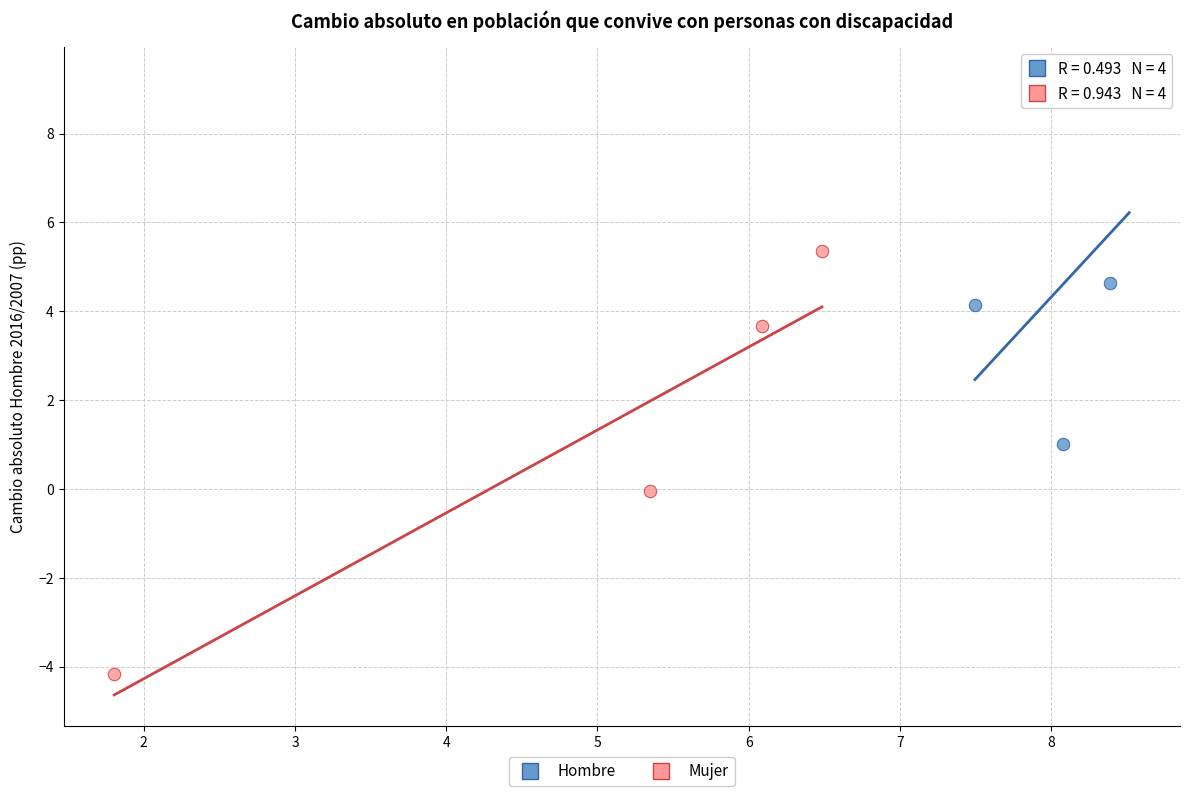

What are all the series names shown in the legend?

Hombre, Mujer